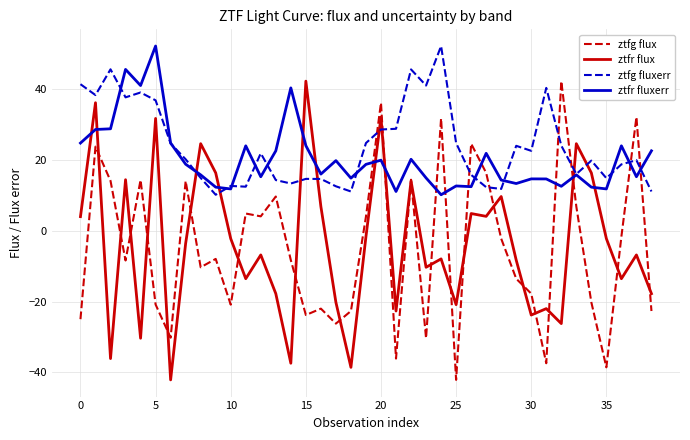

What is the maximum value for ztfr flux?

42.4